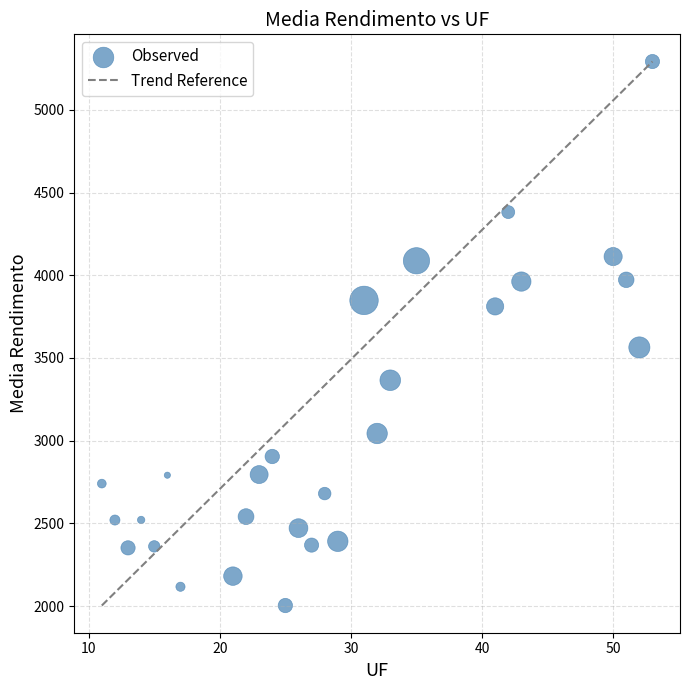

What is the range of X values (max minus min)?

42.0